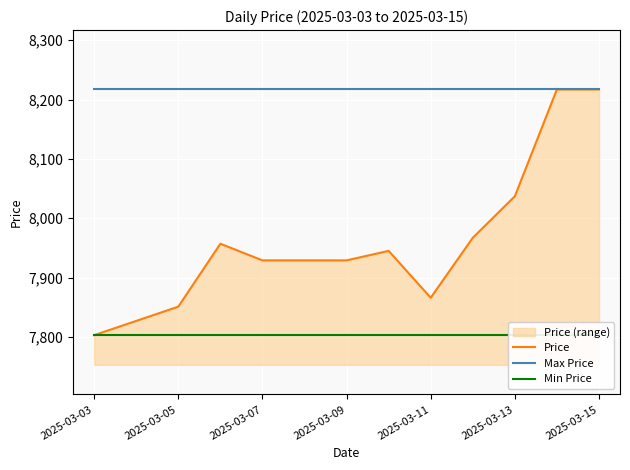

What is the maximum value for Max Price?

8217